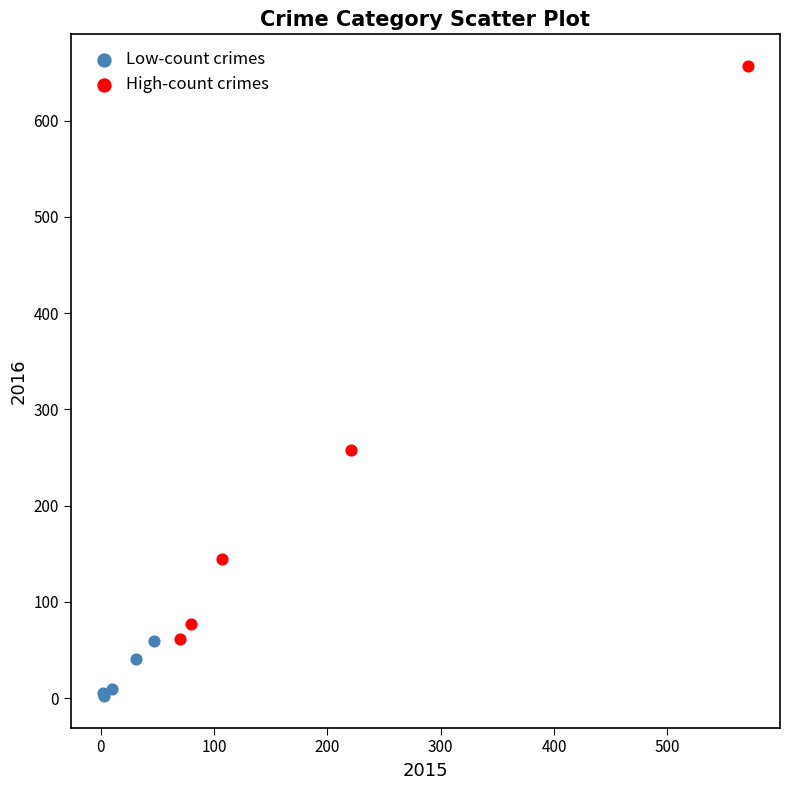

Which series has the widest spread of Y values?

High-count crimes